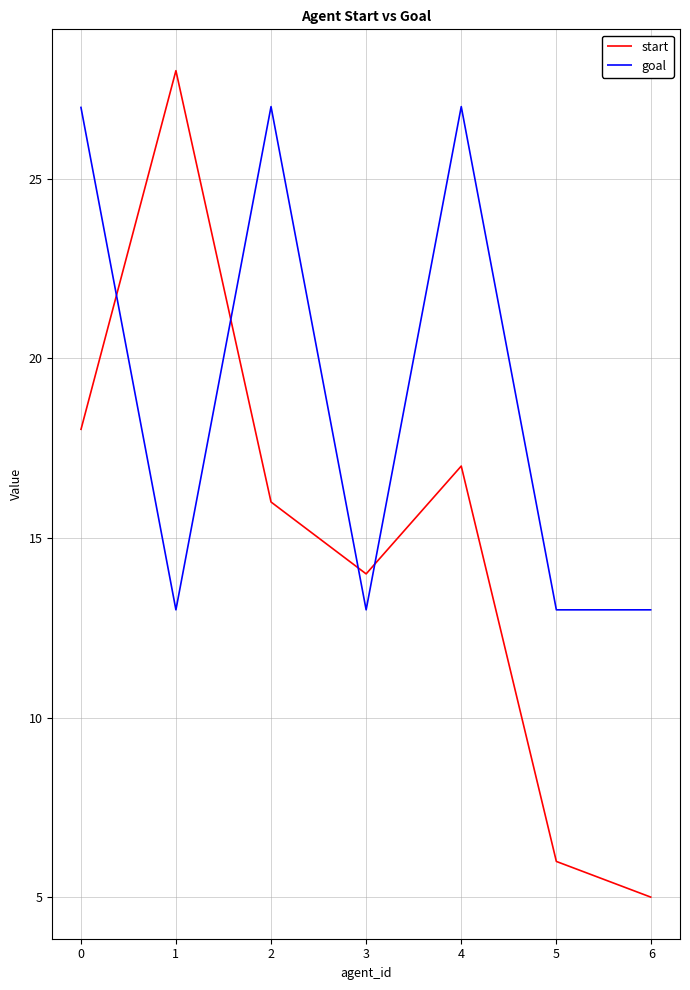

Reading left to right, list all the values displayed in this chart.

start: 0=18	1=28	2=16	3=14	4=17	5=6	6=5
goal: 0=27	1=13	2=27	3=13	4=27	5=13	6=13